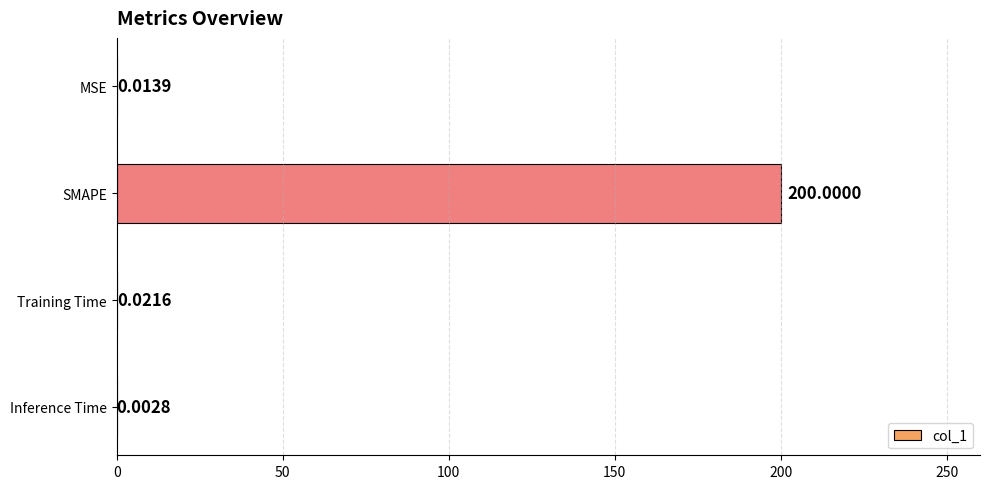

Where is the data nearest to the value 100?

Training Time